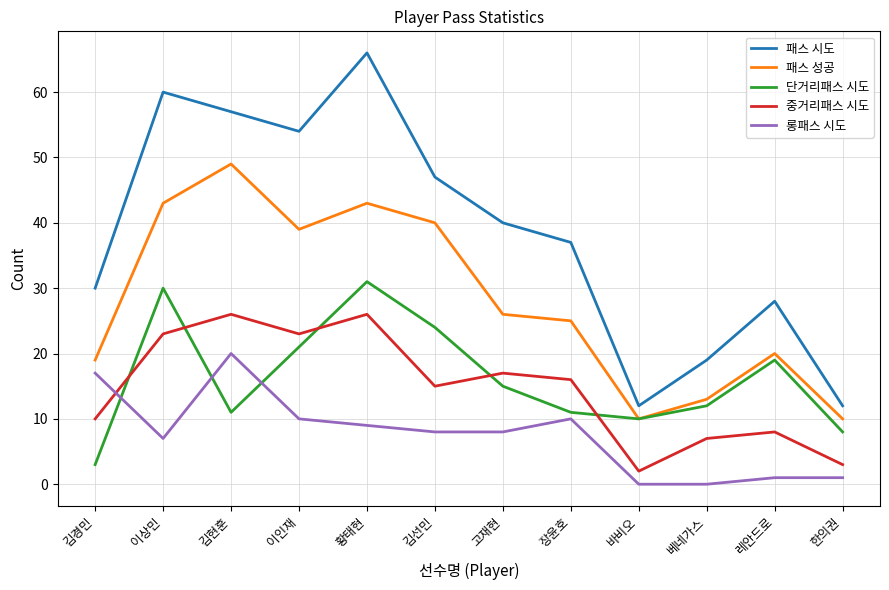

The value of 패스 시도 at 베네가스 is 19. True or false?

True